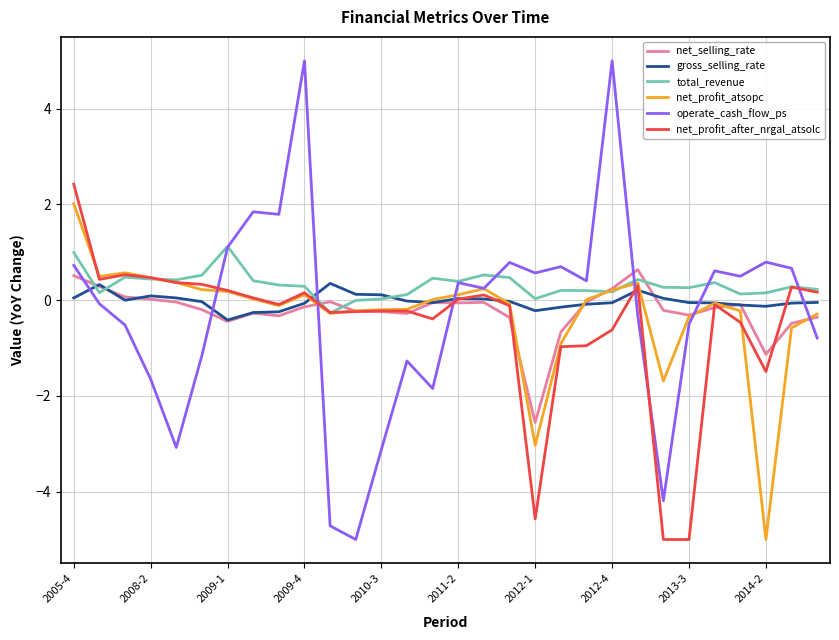

What is the minimum value for operate_cash_flow_ps?

-5.0